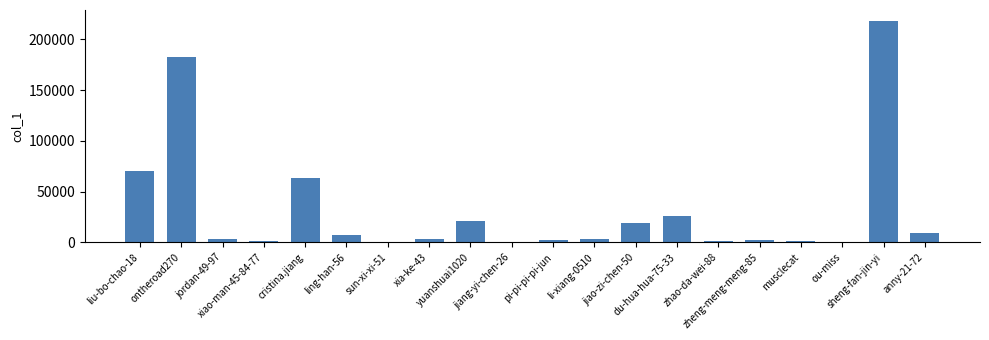

Which category has the highest value across all series?

sheng-fan-jin-yi